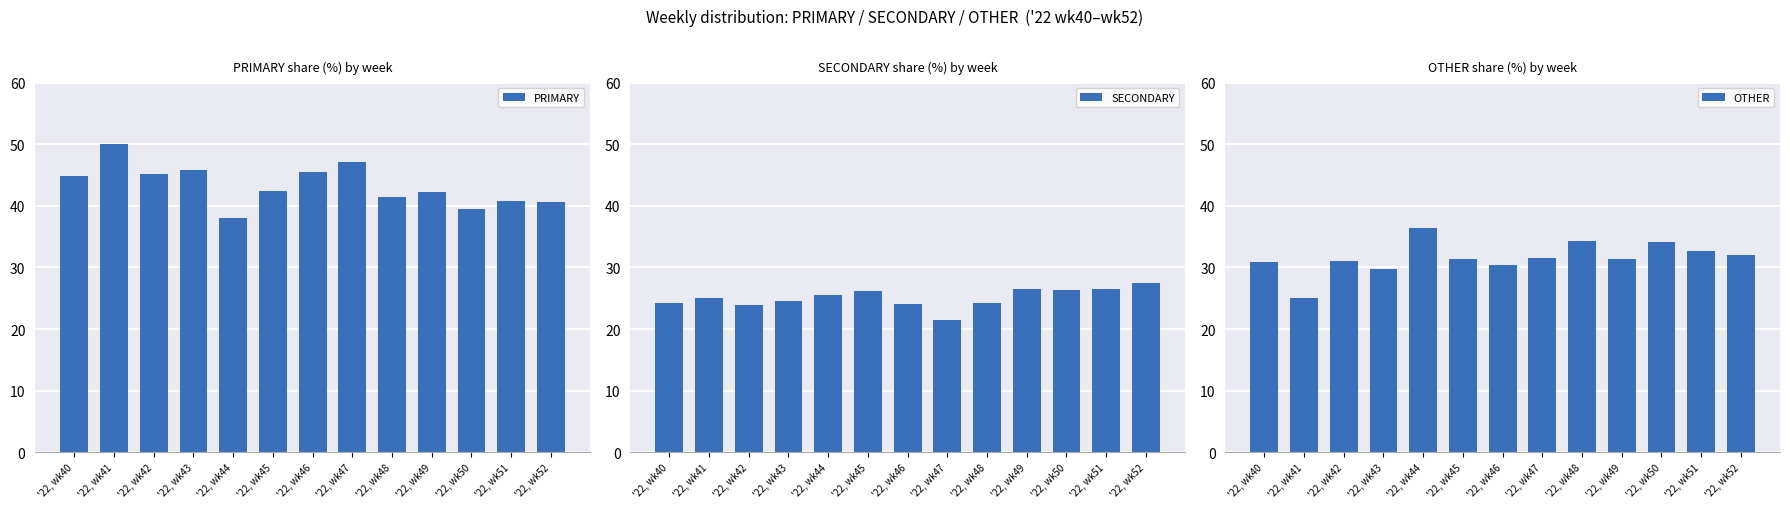

What is the lowest value of the SECONDARY series?

21.4